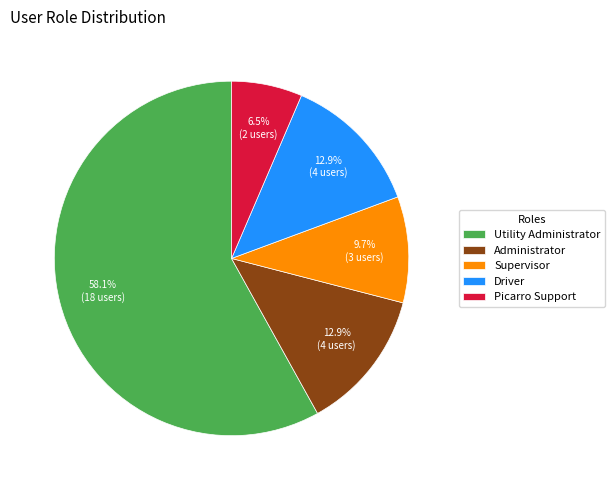

How many slices are in this pie chart?

5